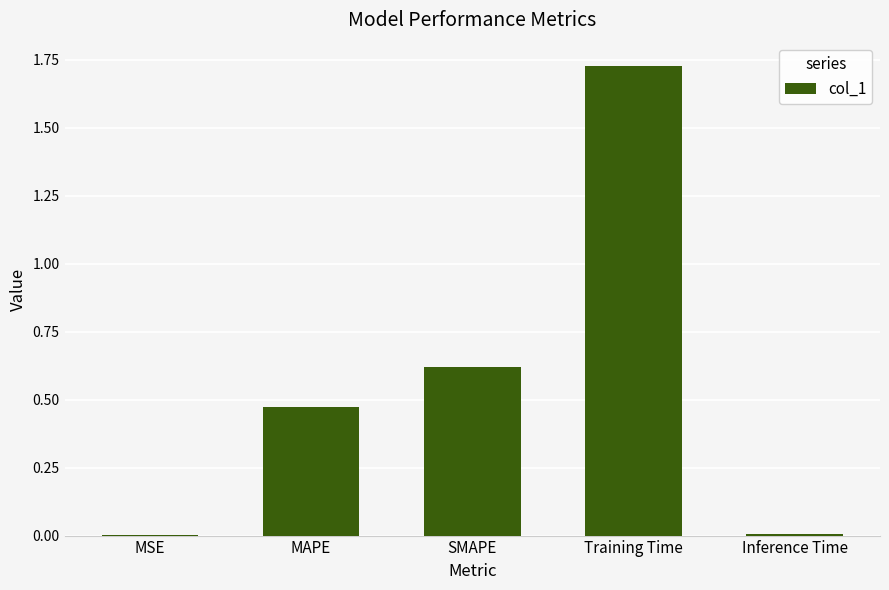

Count the number of categories in the chart.

5